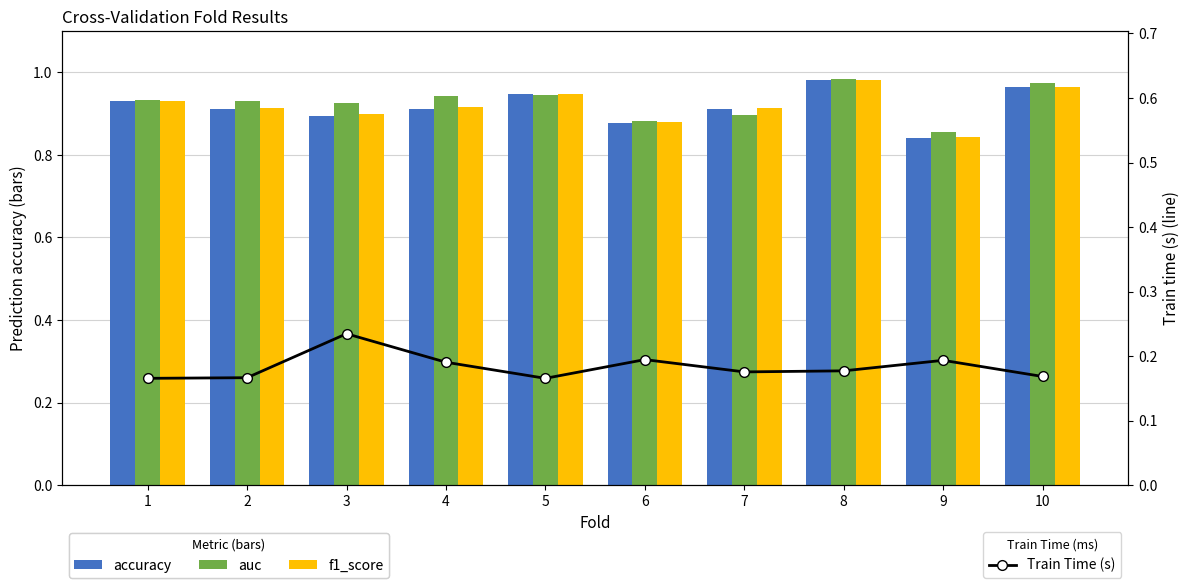

What is the value of the f1_score bar at the 6th from the left?

0.9